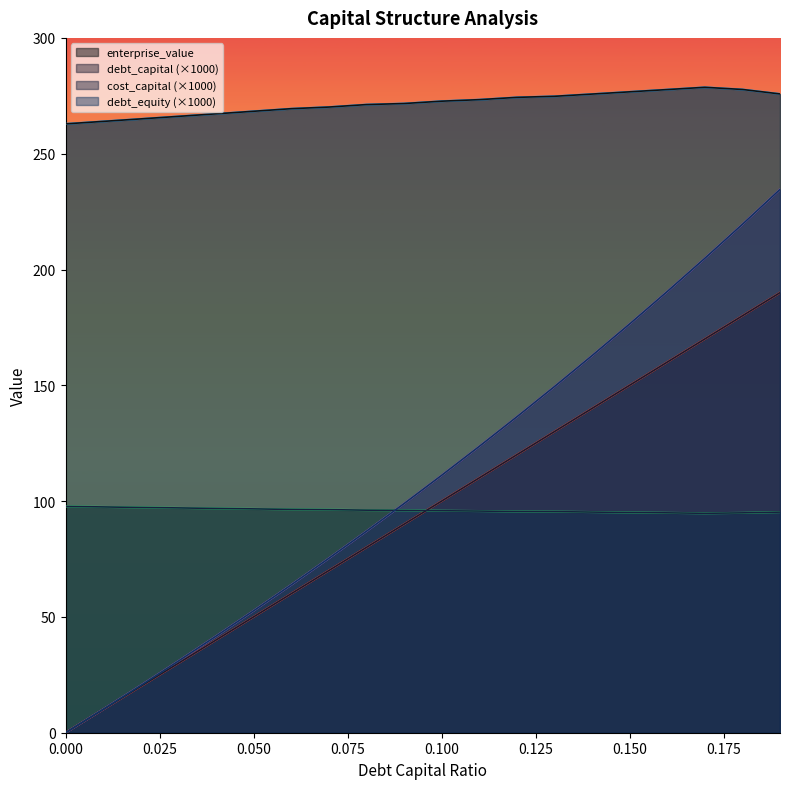

At which label does debt_capital first exceed 100?

0.11